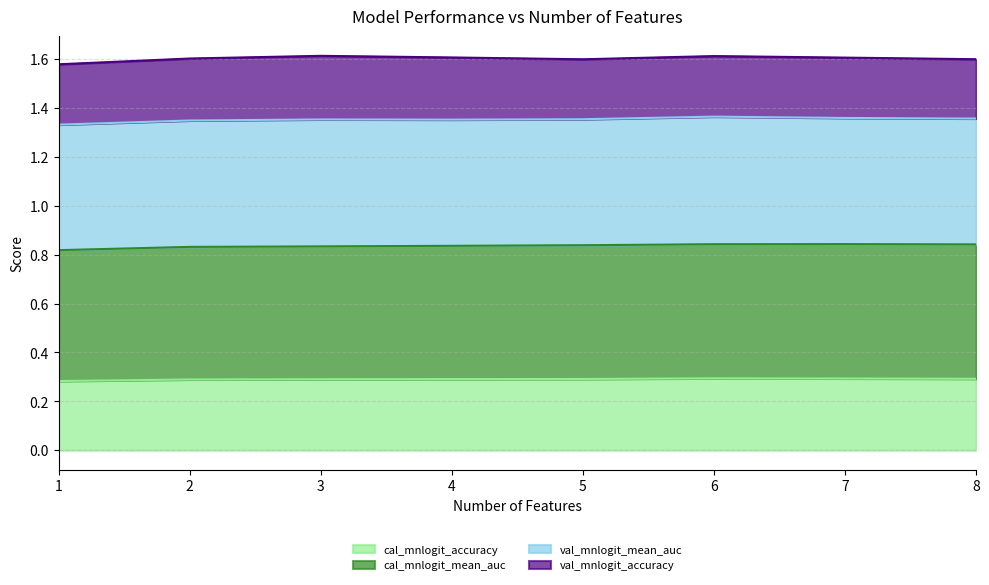

What is the total value across all series at 3?

1.6